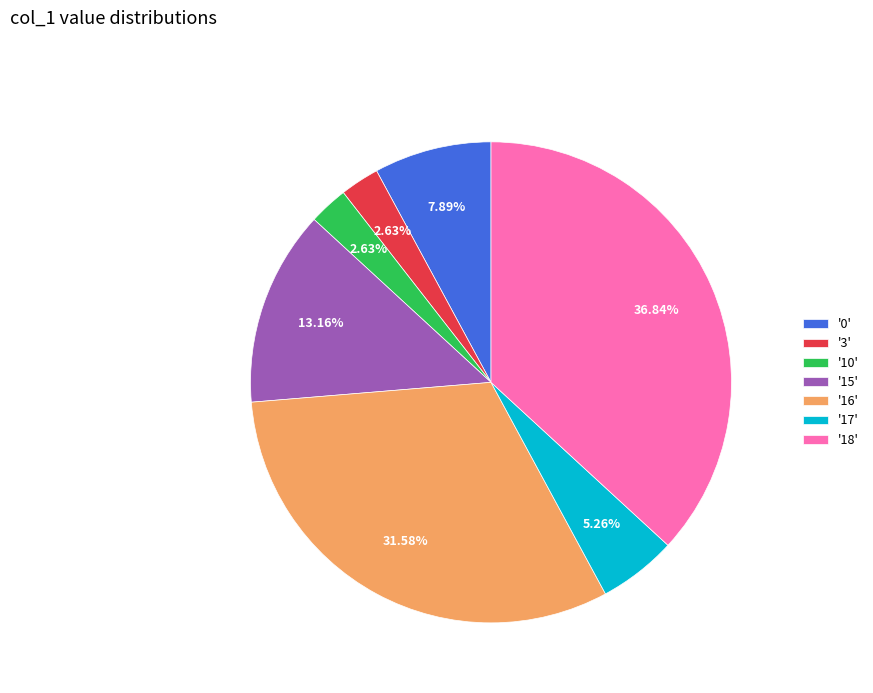

Which has a higher value, '10' or '16'?

'16'